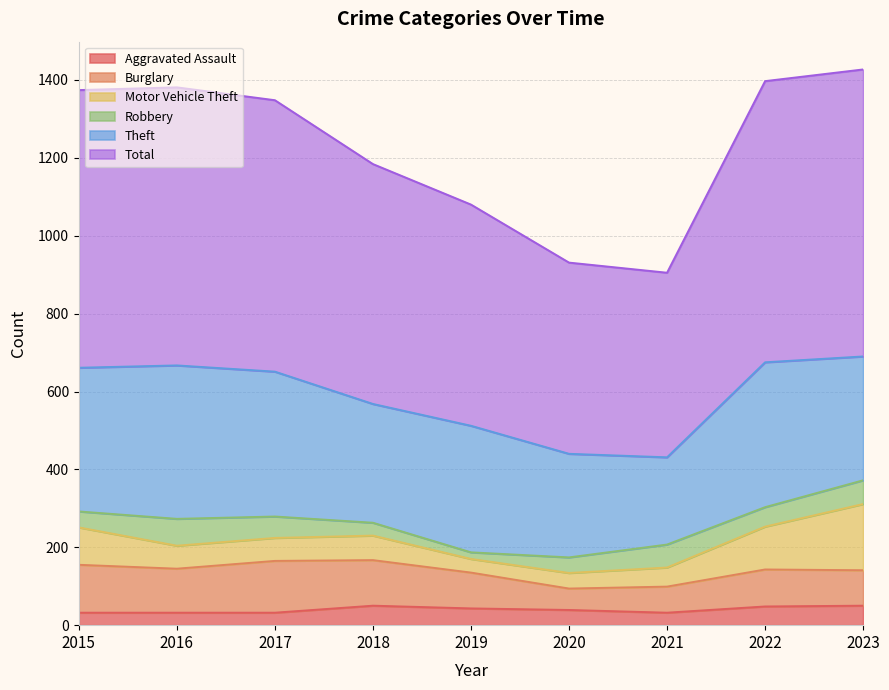

The Total series shows 616 at 2018. True or false?

True